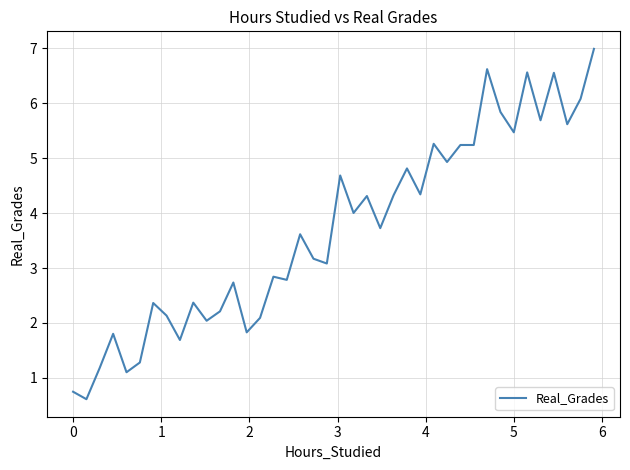

What is the difference between the maximum and minimum values?

6.4